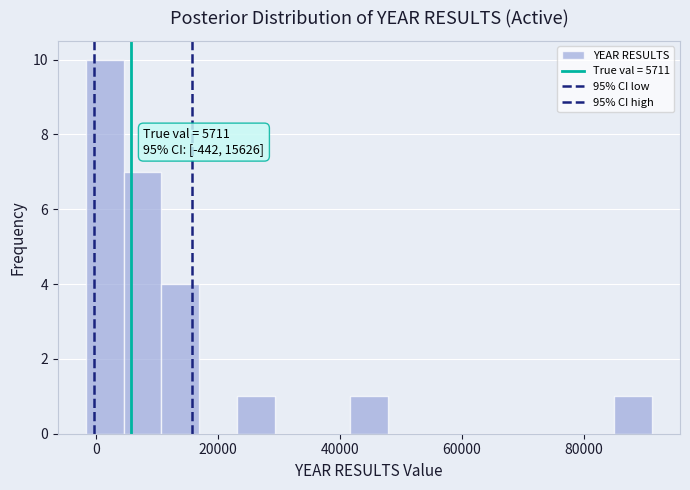

Read against the x-axis, roughly where is the centre of the tallest bar?

2000